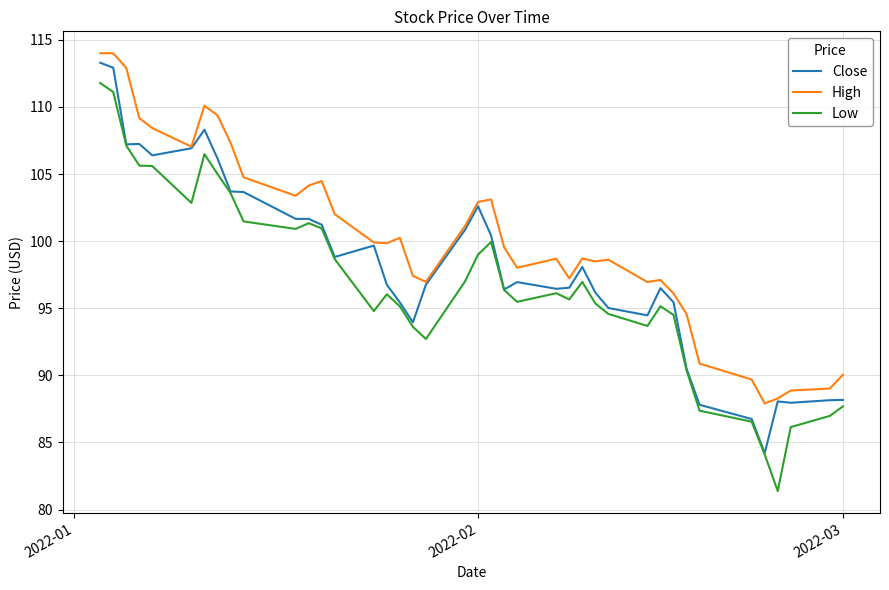

What is the average value of the Close series?

98.2